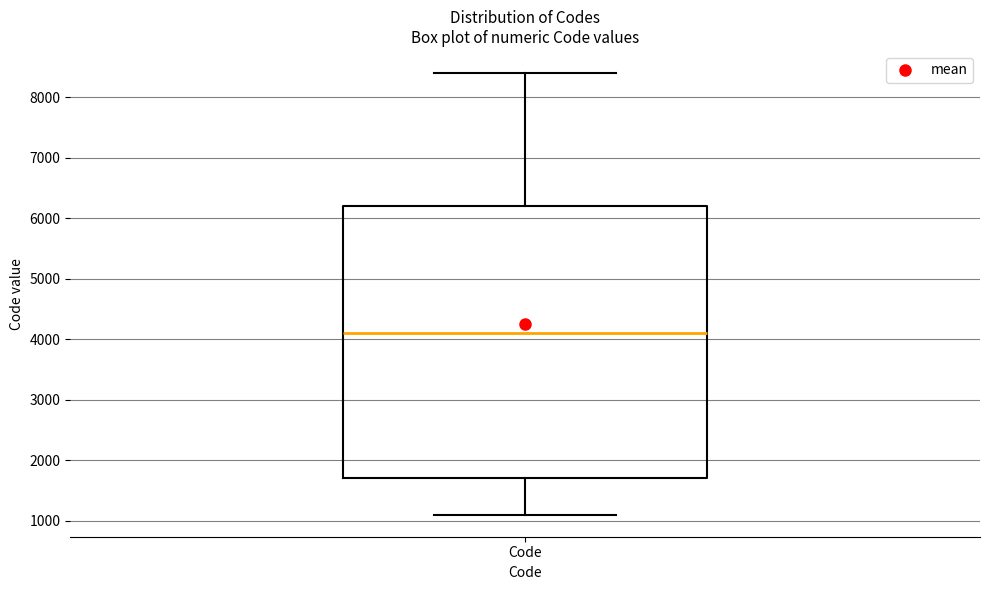

Where does the upper whisker of the box for Code end on the y-axis? The values are not printed on the chart, so give them approximately, as read against the axis.

8400